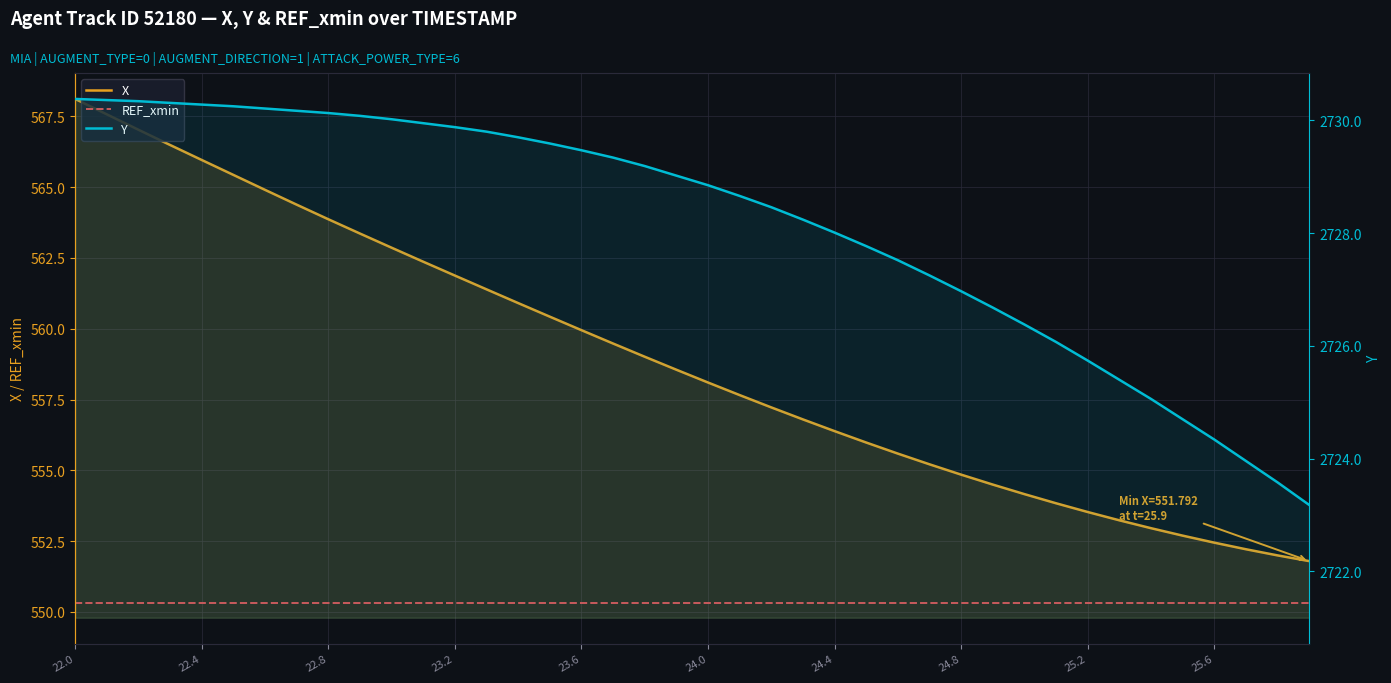

The X series shows 853.5 at 22.4. True or false?

False